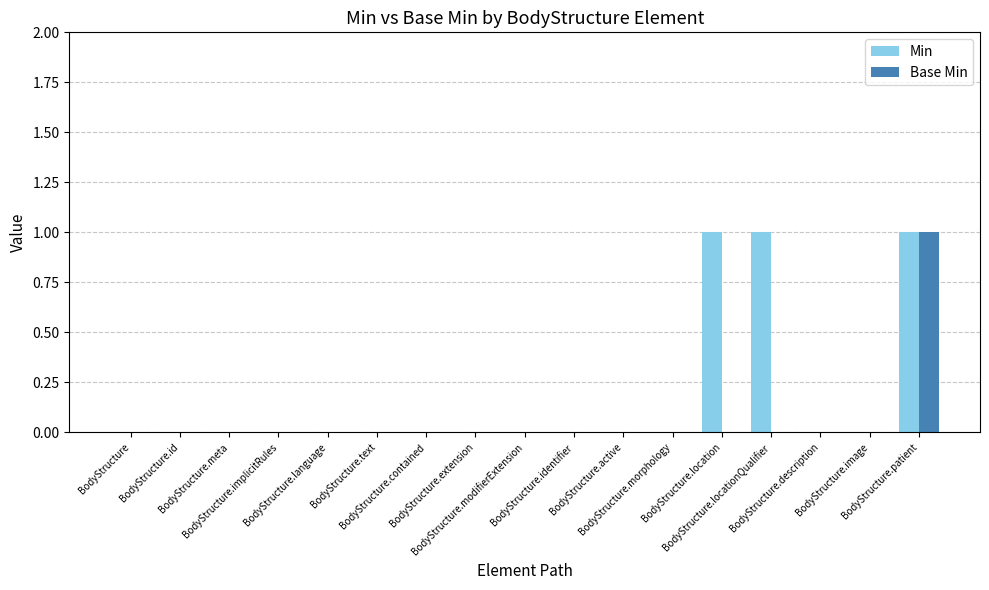

What is the maximum value shown in the chart?

1